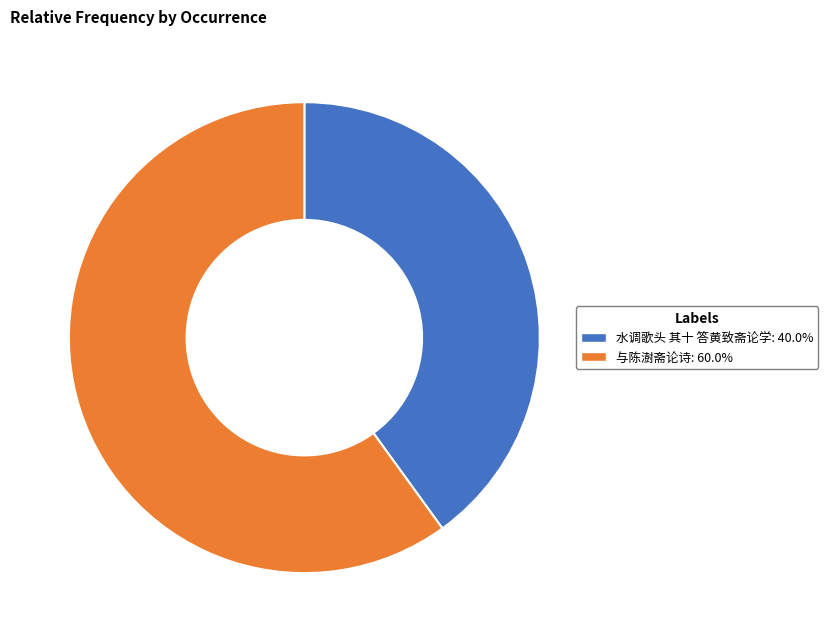

Do 水调歌头 其十 答黄致斋论学 and 与陈澍斋论诗 together represent more than half of the pie?

Yes